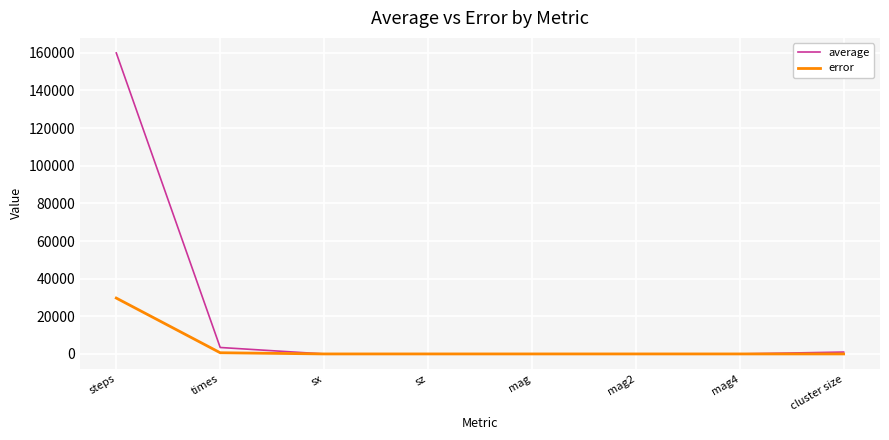

Which series has the widest spread of values?

average